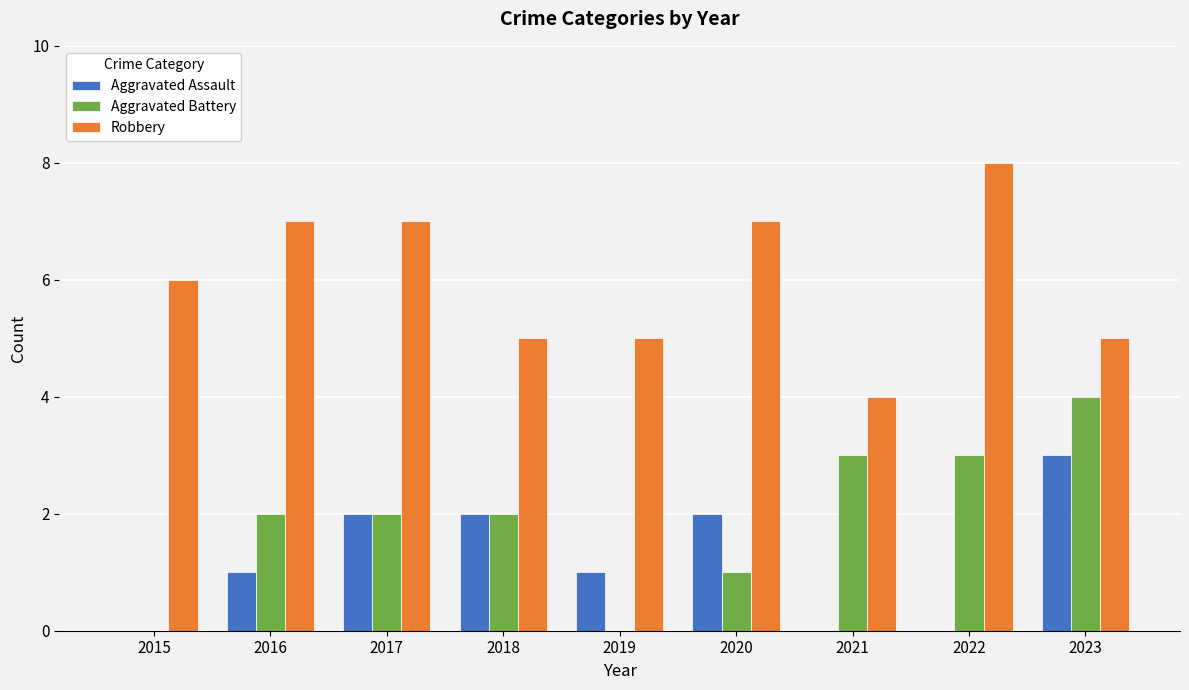

What is the sum of all Robbery values?

54